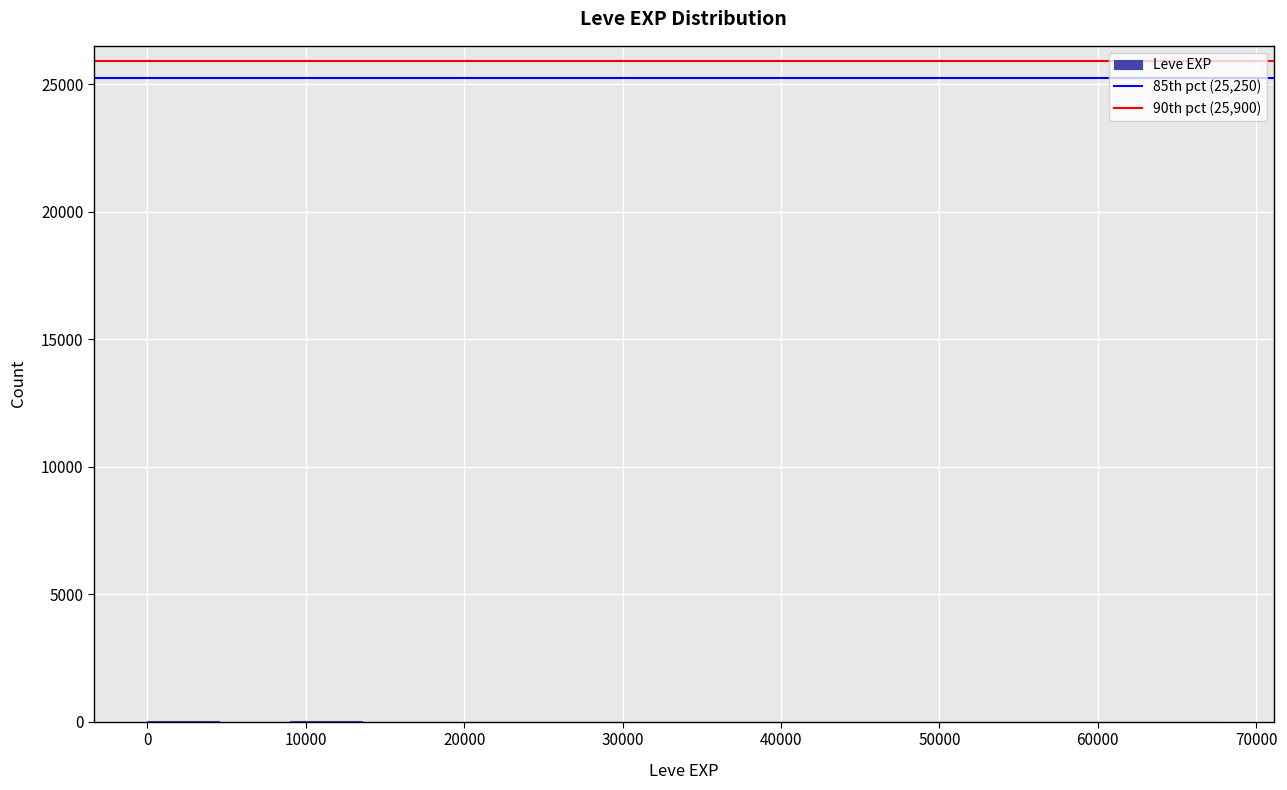

Reading left to right, transcribe this chart: for each bar, give the range it covers on the x-axis and its height. Neither the bar edges nor the heights are printed on the chart, so give them approximately, as read against the axes.

0 to 5000: under 500
5000 to 9000: under 500
9000 to 14000: under 500
14000 to 18000: 0
18000 to 23000: under 500
23000 to 27000: under 500
27000 to 32000: under 500
32000 to 36000: 0
36000 to 41000: under 500
41000 to 45000: 0
45000 to 50000: 0
50000 to 54000: 0
54000 to 59000: 0
59000 to 63000: 0
63000 to 68000: under 500